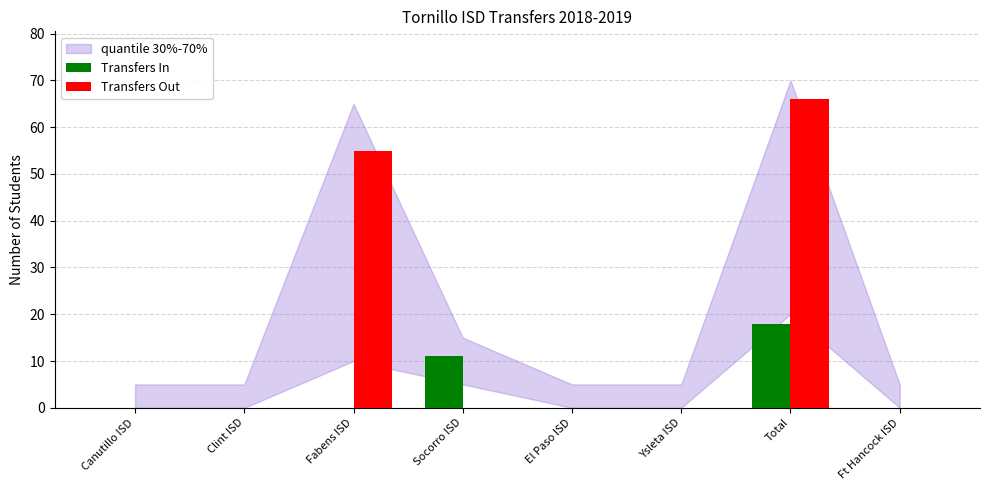

Reading right to left, transcribe all the data shown in this chart.

Transfers In: 0	18	0	0	11	0	0	0
Transfers Out: 0	66	0	0	0	55	0	0